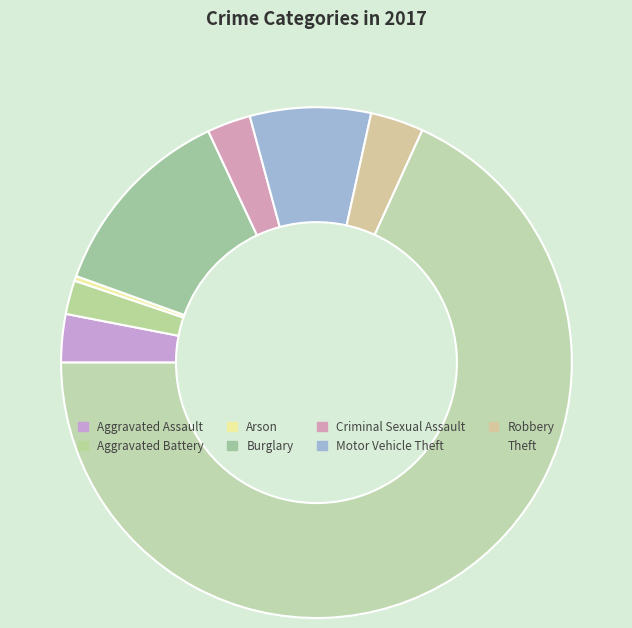

Combined, what portion of the pie is Aggravated Battery and Theft?

70.3%